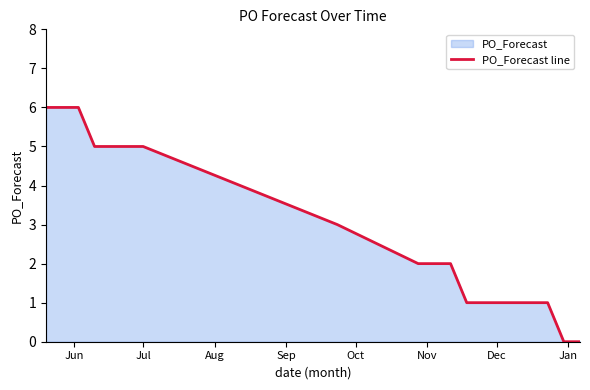

What is the difference between the maximum and minimum values?

6